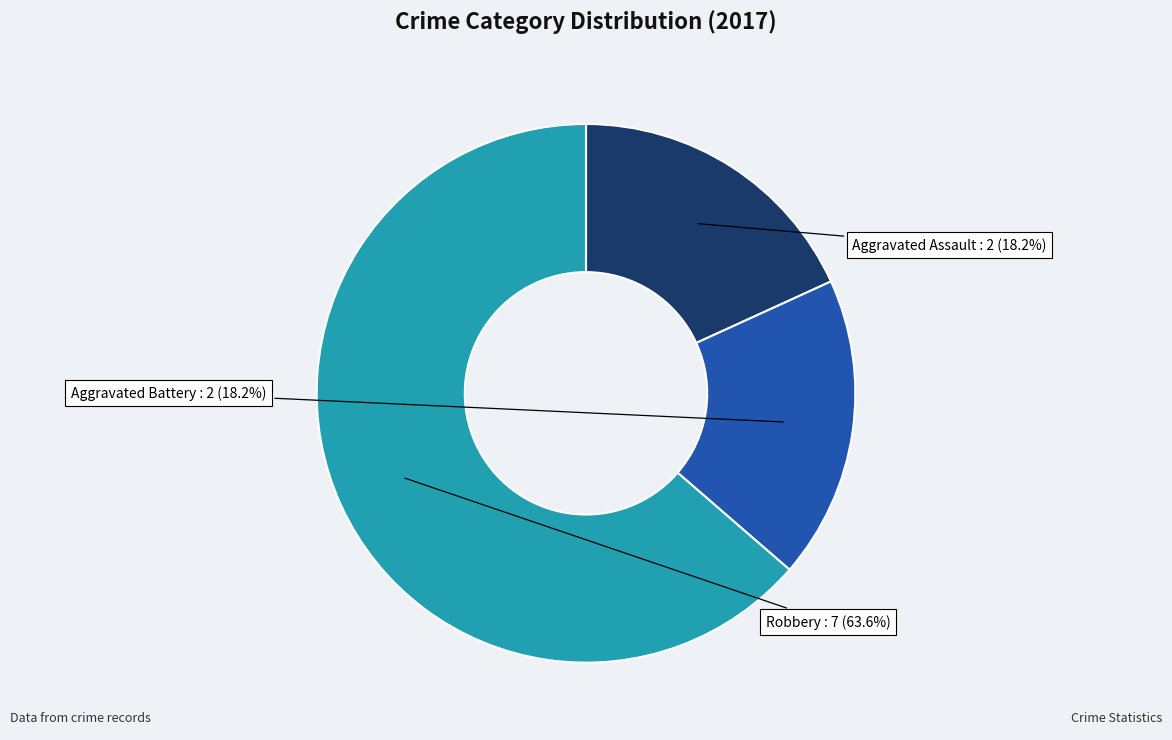

Between Aggravated Battery and Robbery, which is larger?

Robbery